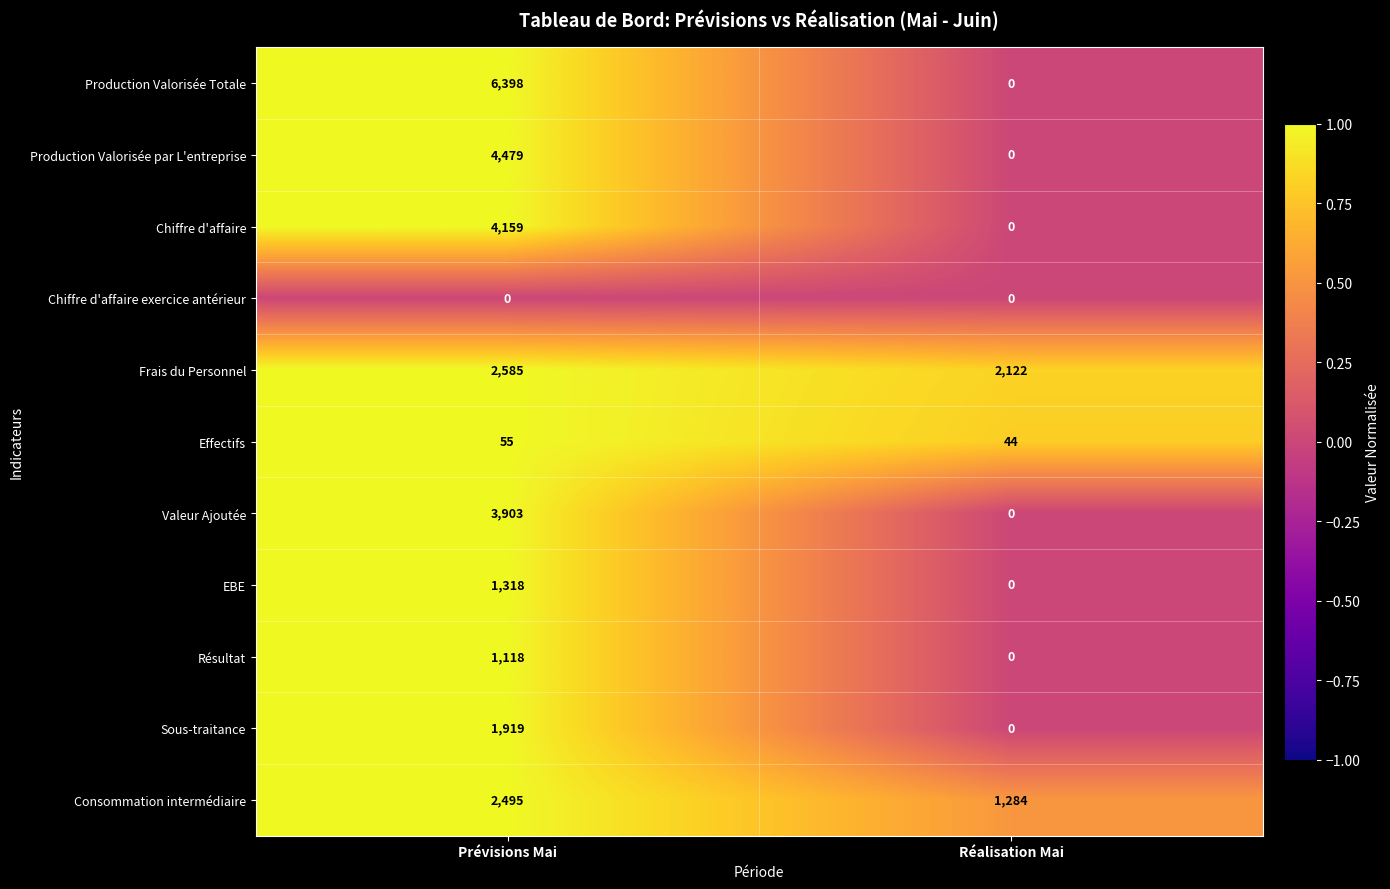

What is the total value across all series at Prévisions Mai?

28429